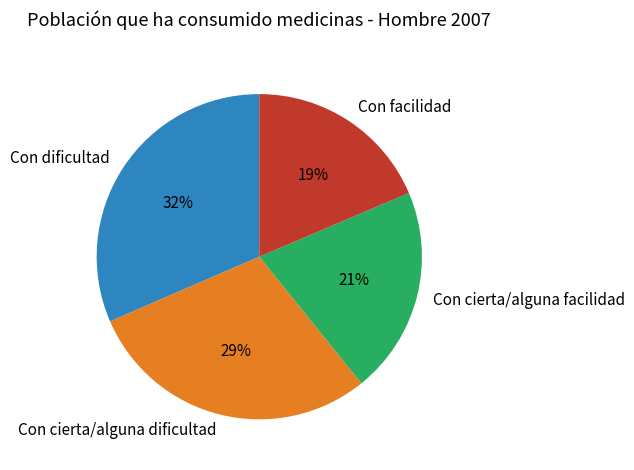

Is there any slice that represents more than half of the pie?

No